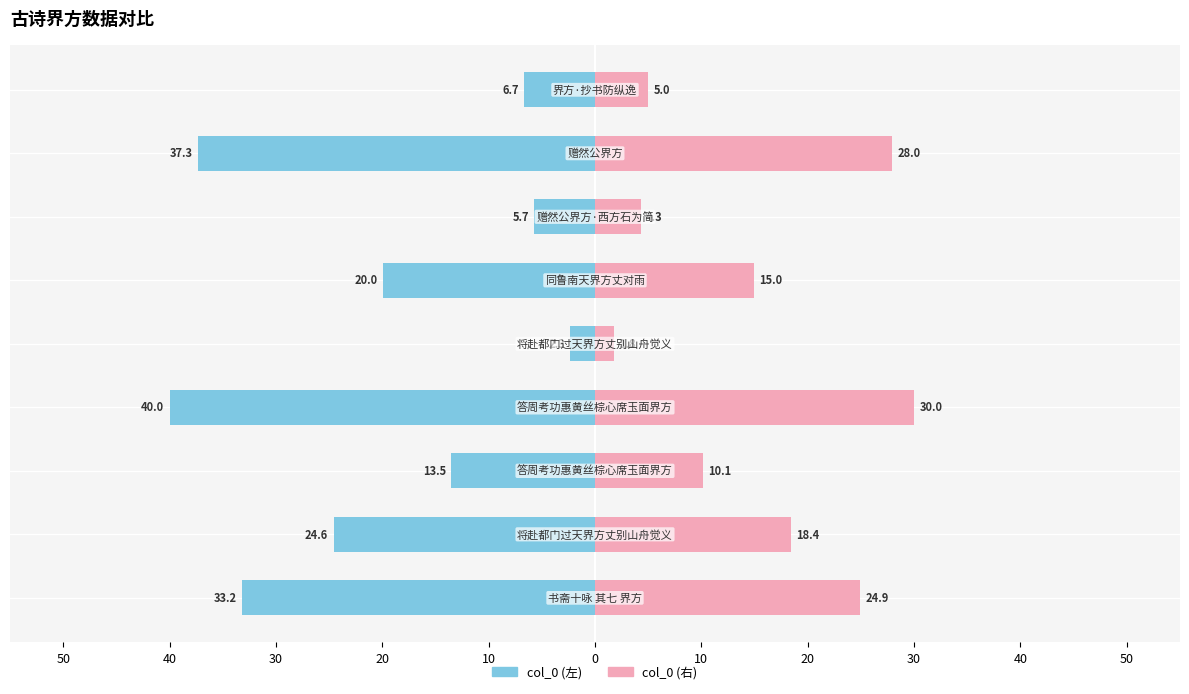

What is the difference between the second highest and second lowest values in the col_0 (右) series?

23.7